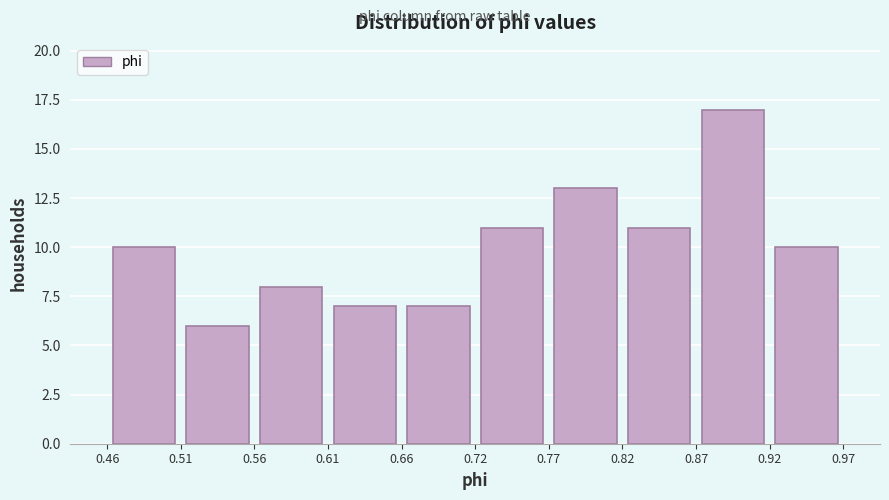

Reading left to right, list every bar in this chart as the range it spans on the x-axis followed by its height. The values are not printed on the chart, so give them approximately, as read against the axis.

0.46 to 0.51: 10
0.51 to 0.56: 6
0.56 to 0.61: 8
0.61 to 0.66: 7
0.66 to 0.72: 7
0.72 to 0.77: 11
0.77 to 0.82: 13
0.82 to 0.87: 11
0.87 to 0.92: 17
0.92 to 0.97: 10